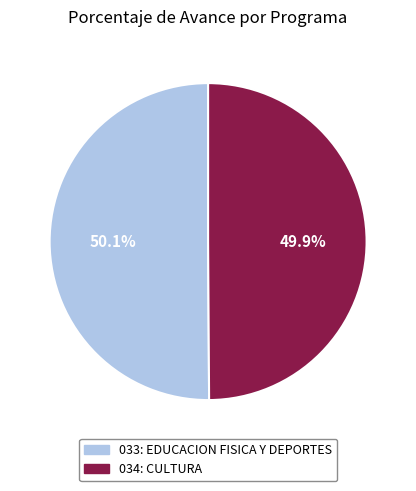

Is there a majority slice in this chart?

Yes